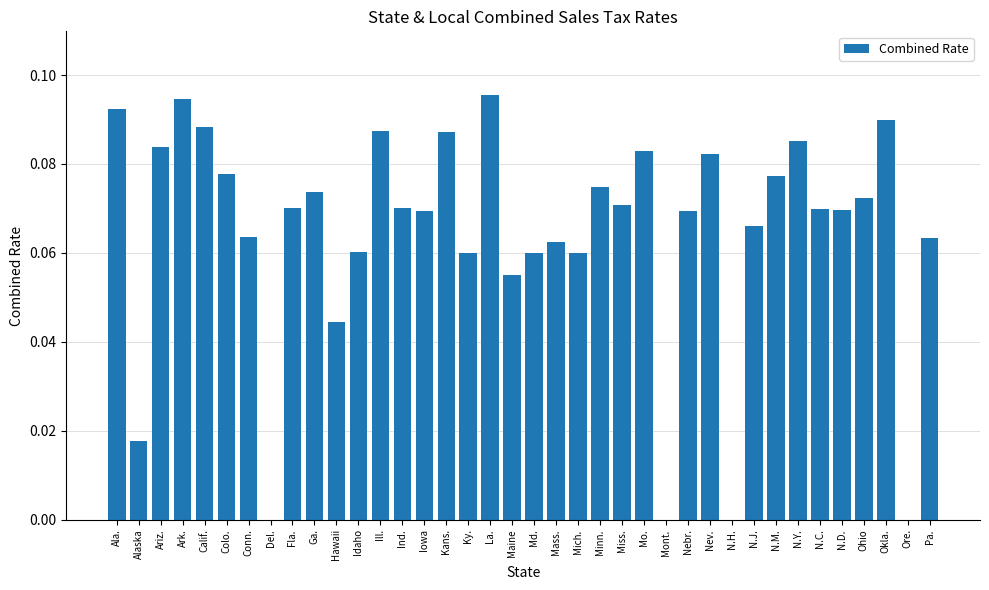

Is it true that the value at Idaho is 0.0?

False